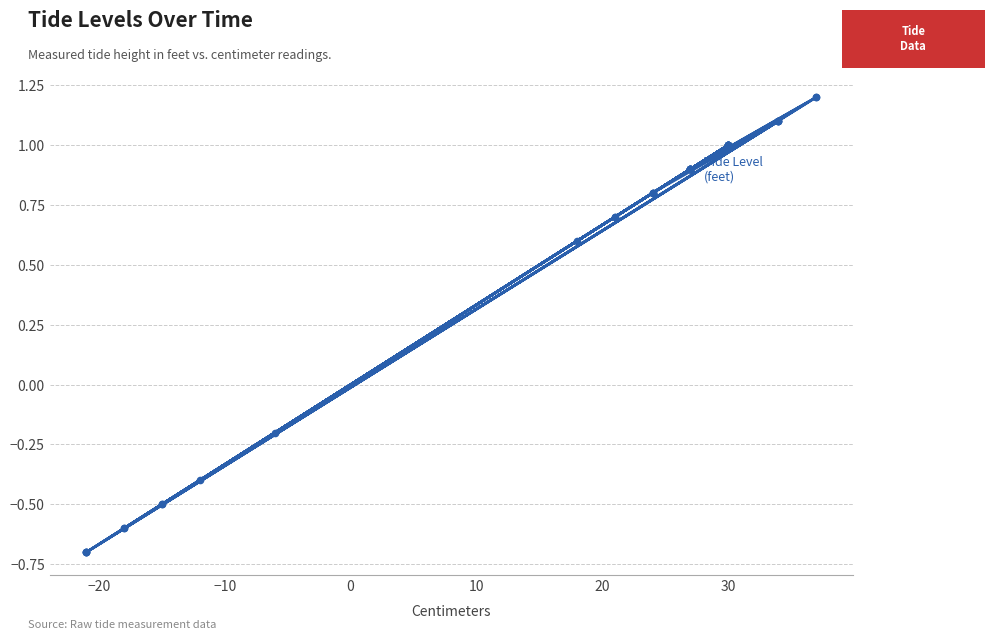

How many points are lower than both their immediate neighbors (excluding endpoints)?

19